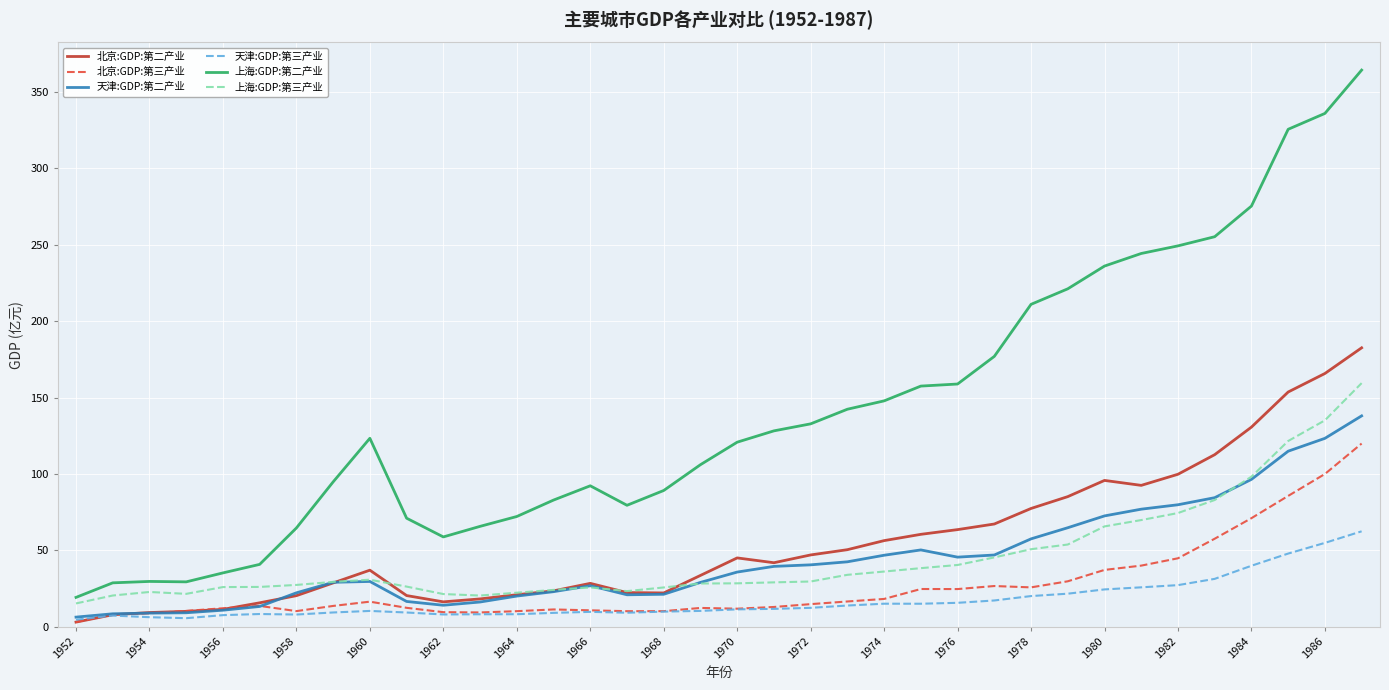

True or false: 天津:GDP:第三产业 and 上海:GDP:第二产业 cross at least once.

False